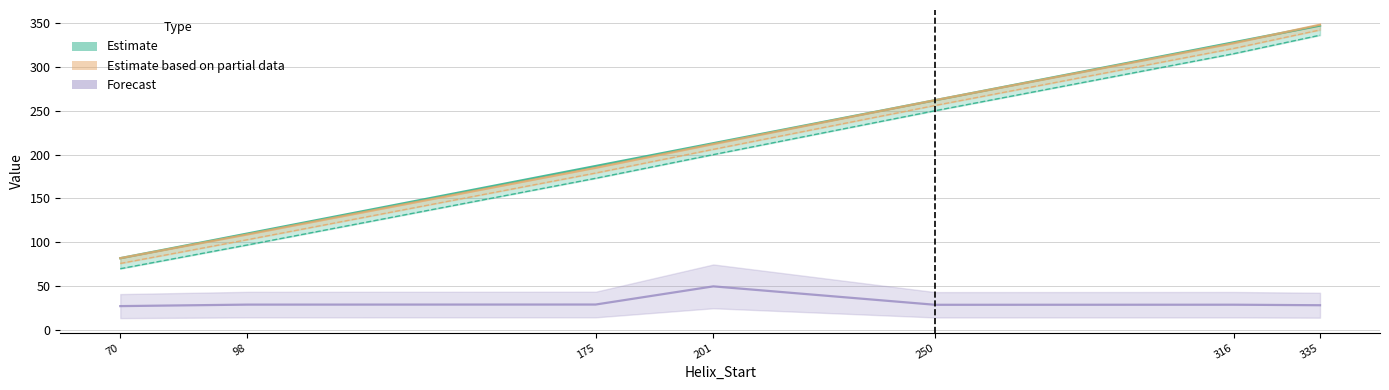

Reading left to right, list all the values displayed in this chart.

Helix_End: 70=82.0	98=110.0	175=187.0	201=213.0	250=262.0	316=328.0	335=347.0
Kink_Start: 70=70.0	98=97.0	175=173.0	201=200.0	250=250.0	316=315.0	335=336.0
Kink_End: 70=82.0	98=109.0	175=185.0	201=212.0	250=262.0	316=327.0	335=348.0
Kink_Position: 70=76.0	98=103.0	175=179.0	201=206.0	250=256.0	316=321.0	335=342.0
n_rmsd (scaled ×100): 70=27.4	98=29.1	175=29.2	201=49.9	250=28.9	316=29.0	335=28.4